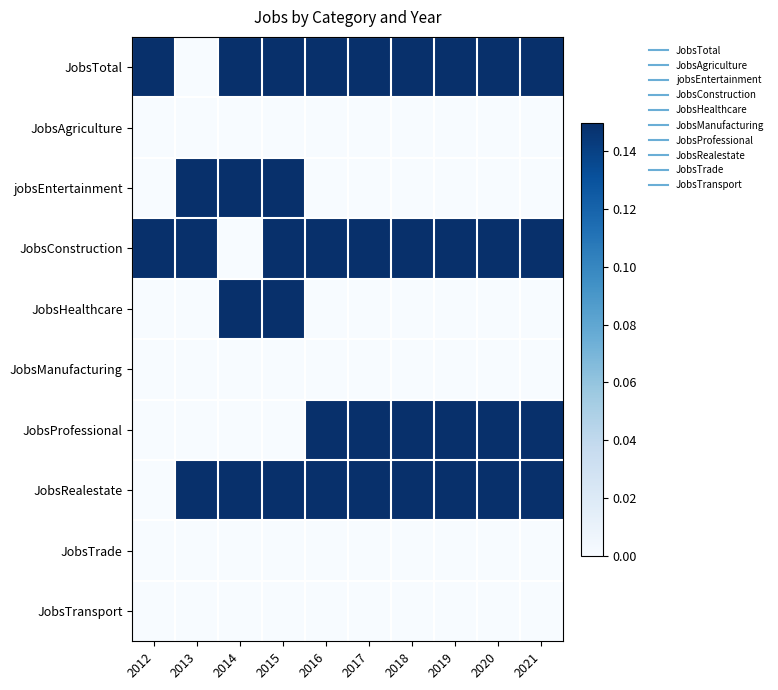

At 2012, list the series in order from smallest to largest.

JobsAgriculture, jobsEntertainment, JobsHealthcare, JobsManufacturing, JobsProfessional, JobsRealestate, JobsTrade, JobsTransport, JobsTotal, JobsConstruction